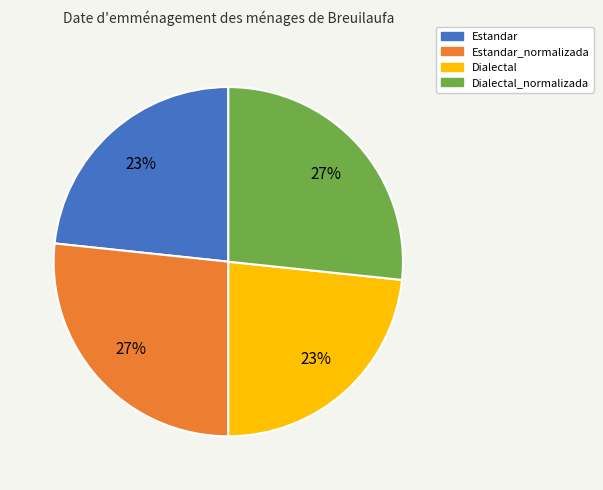

To the nearest percent, what is the combined percentage of Dialectal_normalizada and Estandar?

50%